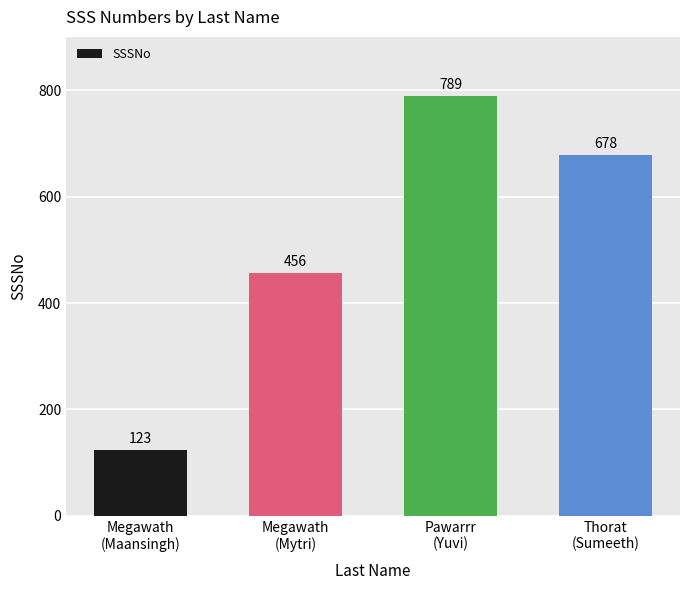

Read the value at Megawath
(Mytri), to the nearest 10.

460